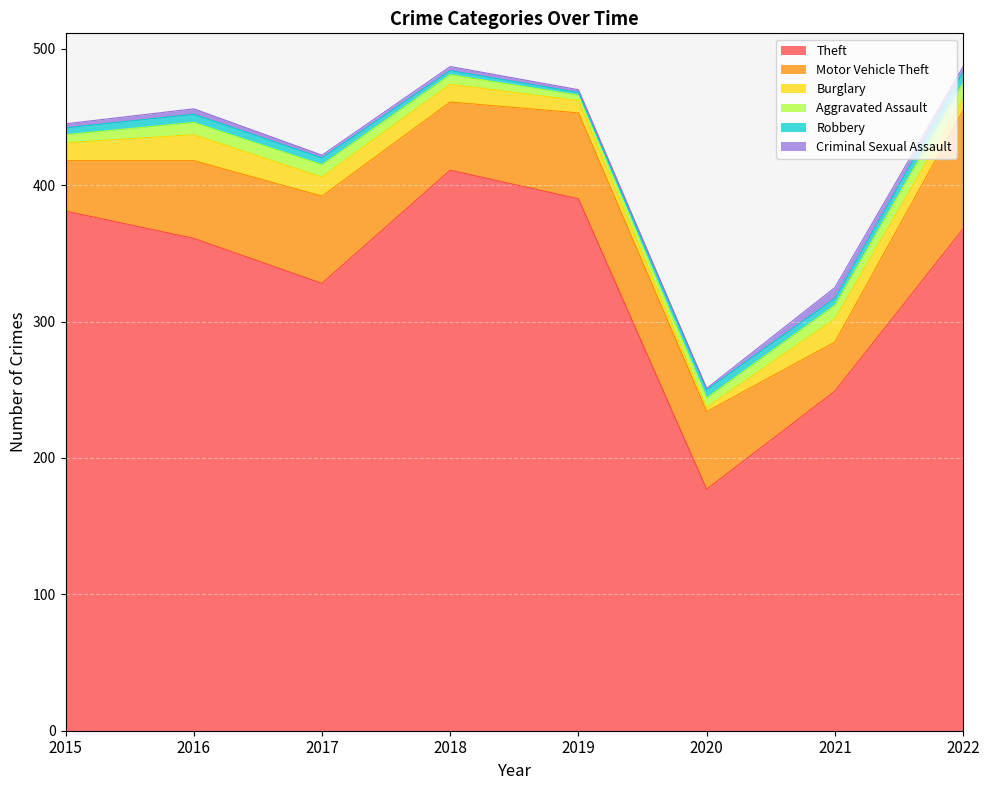

What is the minimum value for Robbery?

2